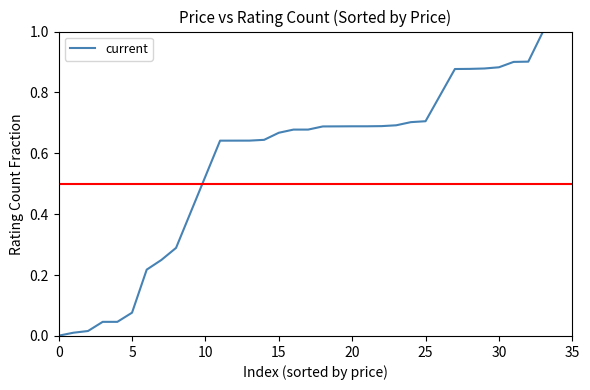

Does the chart have visible grid lines?

No